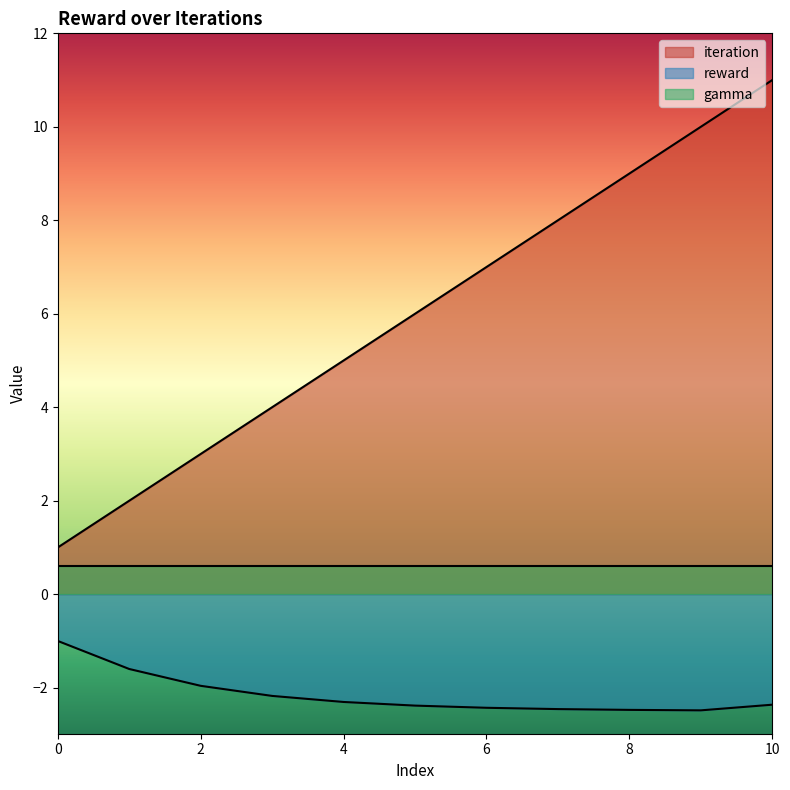

True or false: iteration and reward cross at least once.

False